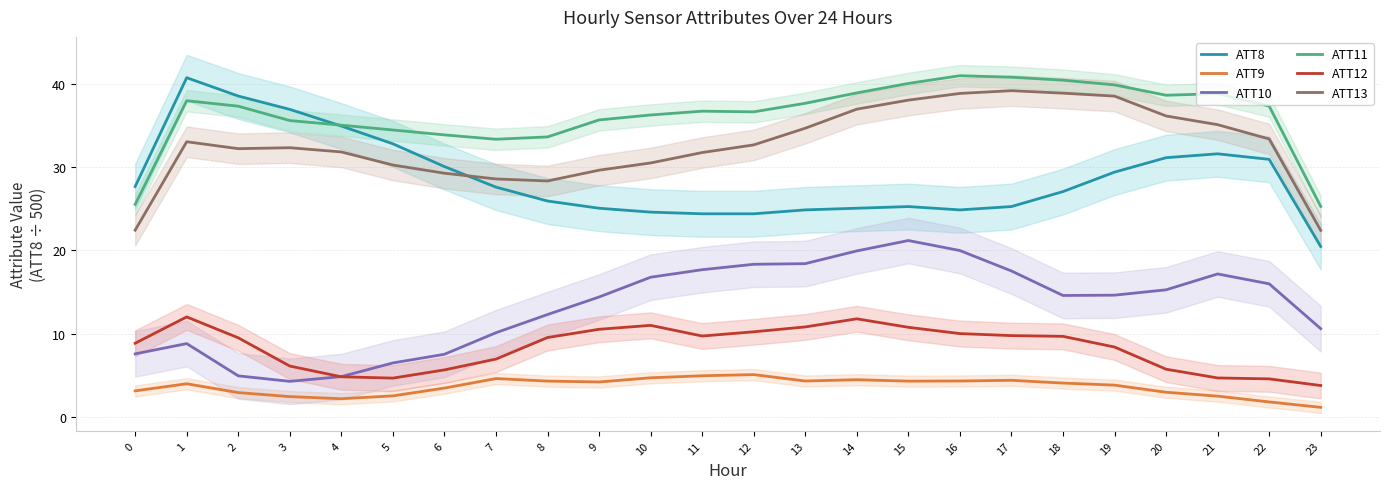

True or false: ATT9 has a value of 4.3 at 15.

True